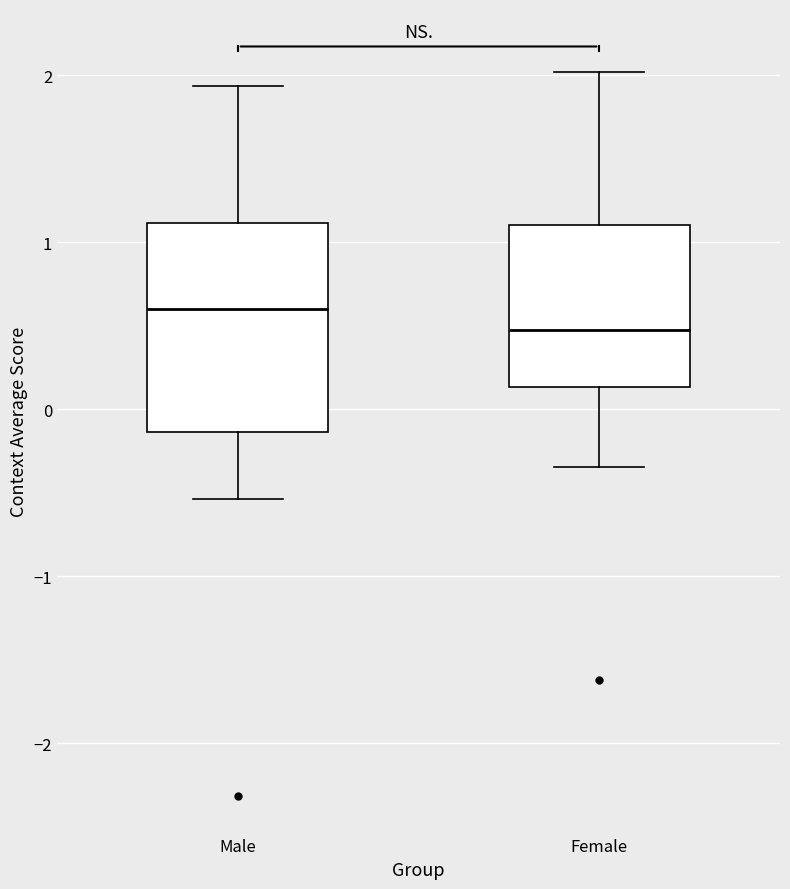

Reading left to right, read every box against the y-axis: the position of its median line, the range the box covers, and the ends of its whiskers. The values are not printed on the chart, so give them approximately, as read against the axis.

Male: median 0.6, box -0.1 to 1.1, whiskers -0.5 to 1.9
Female: median 0.5, box 0.1 to 1.1, whiskers -0.3 to 2.0